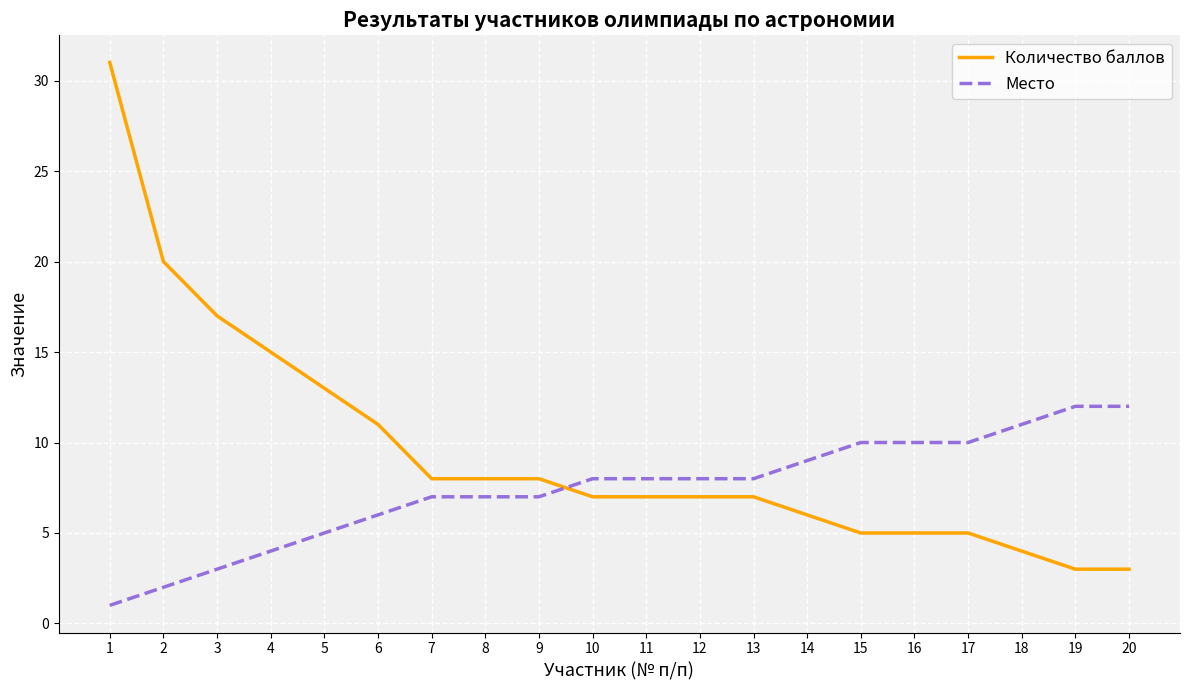

List the series in order of their peak value, highest first.

Количество баллов, Место